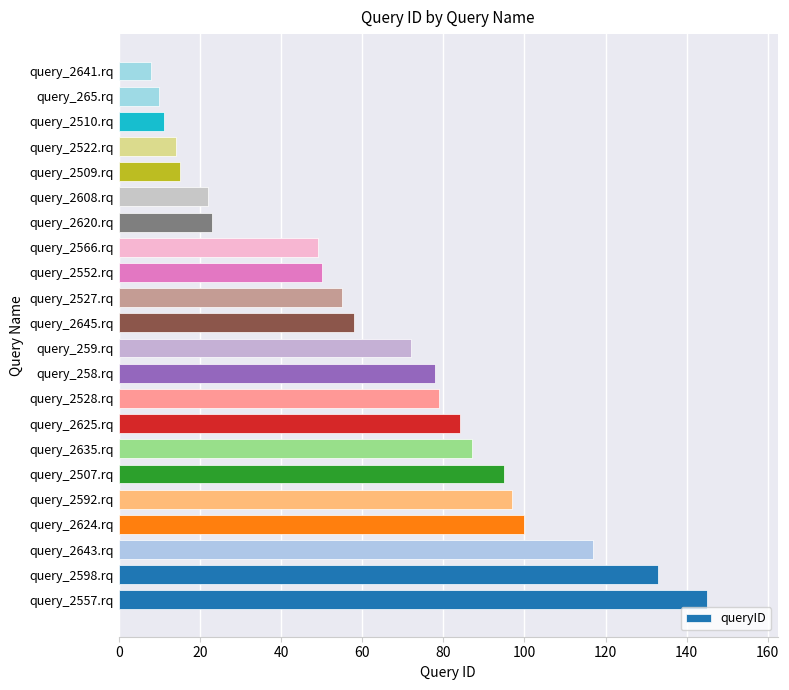

Are the bars horizontal?

Yes